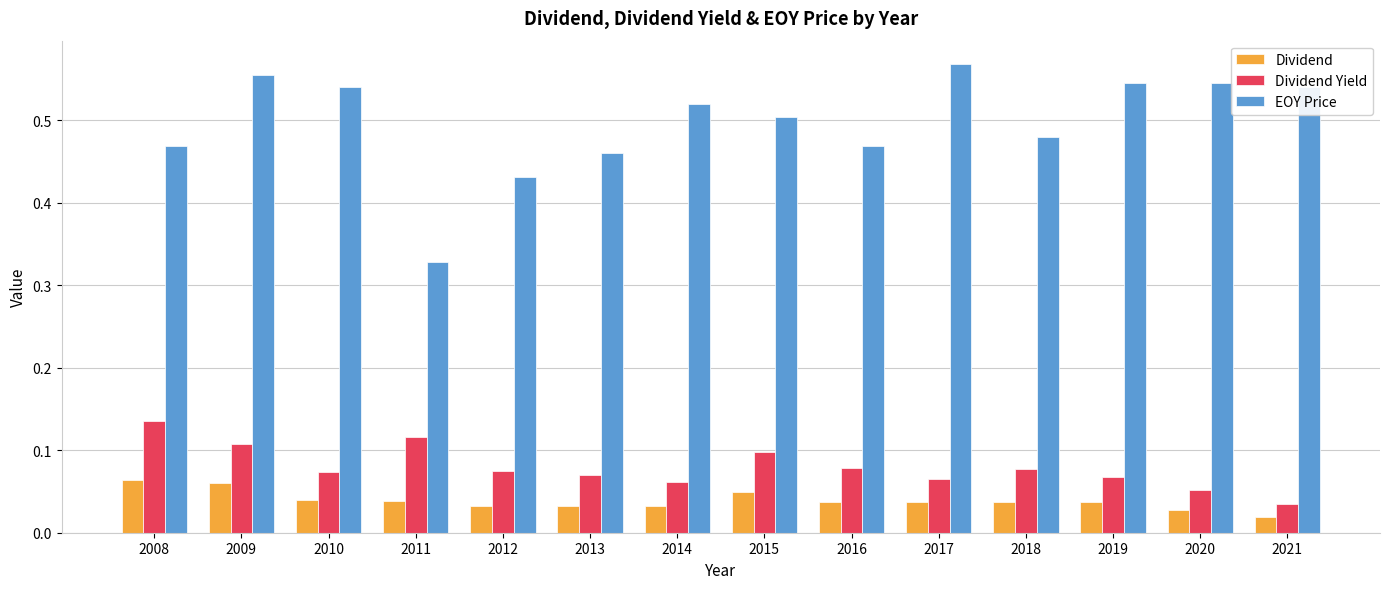

What is the sum of all EOY Price values?

7.0